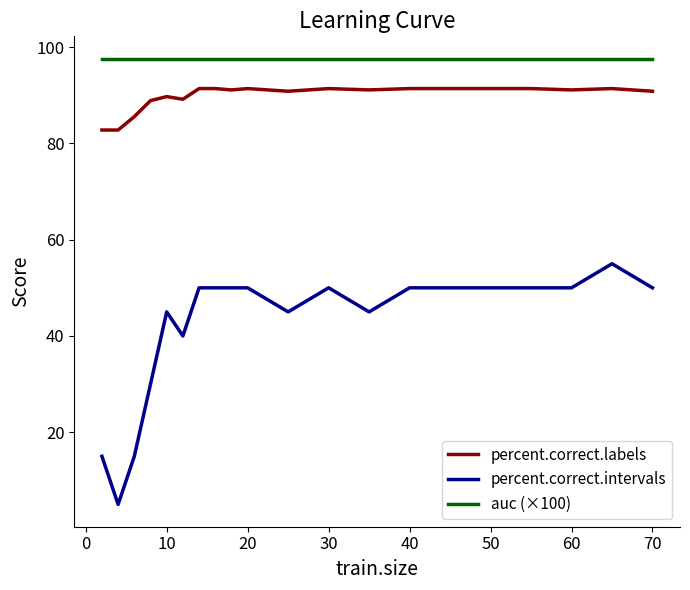

Which series has the widest spread of values?

percent.correct.intervals